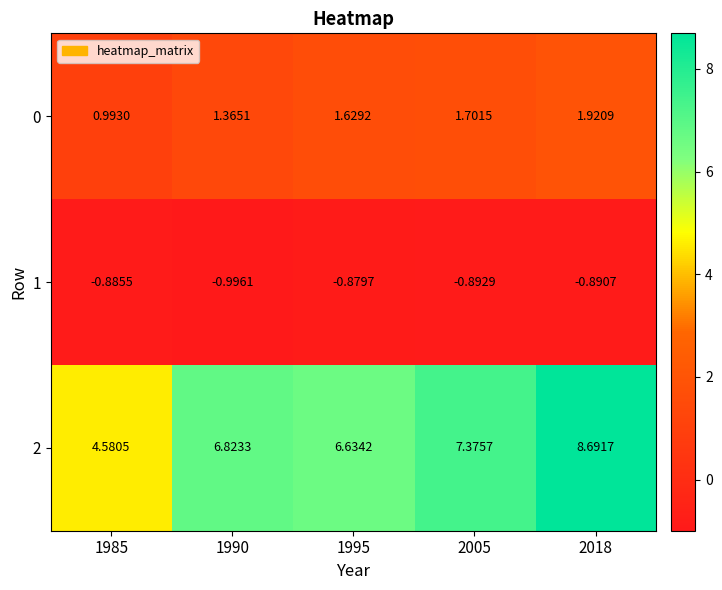

Is the value of 2 at 1990 greater than the value of 1 at 1995?

Yes